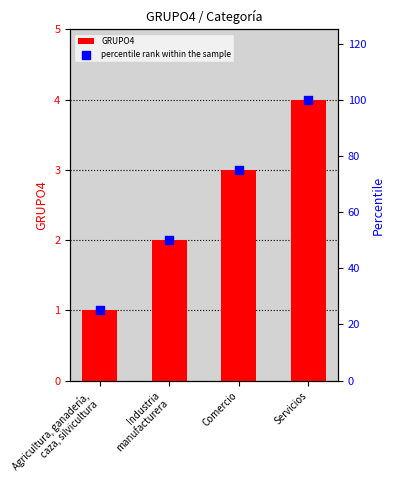

Which series contains the highest Y value?

percentile rank within the sample